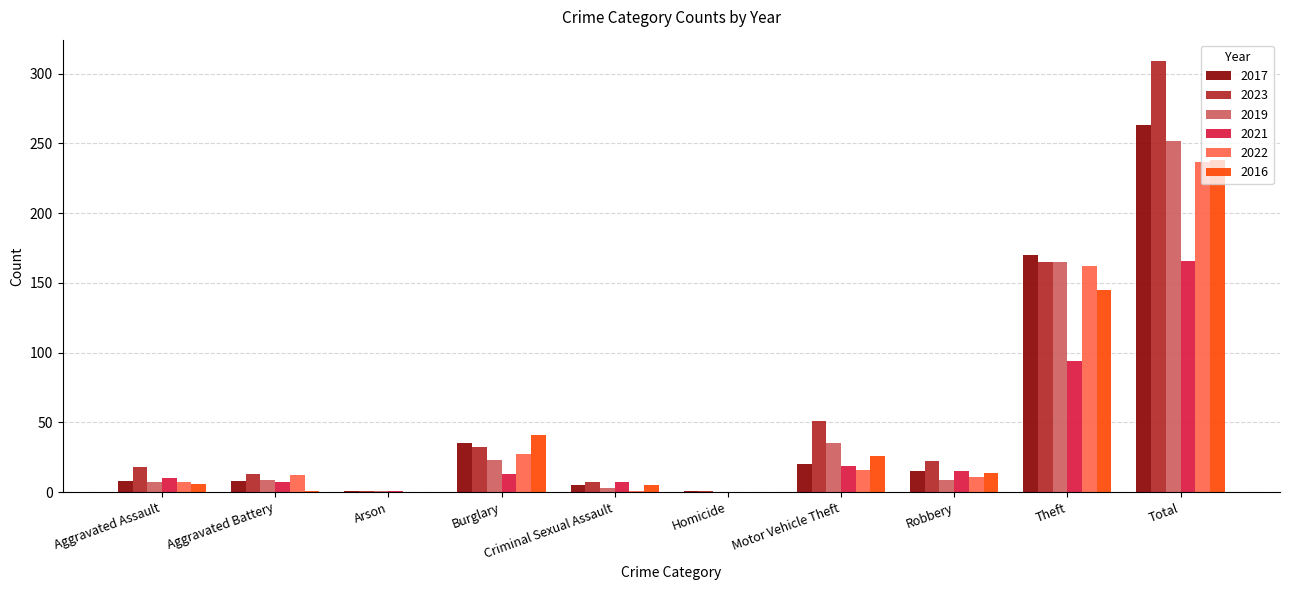

Is it true that 2016 equals 41 at Burglary?

True